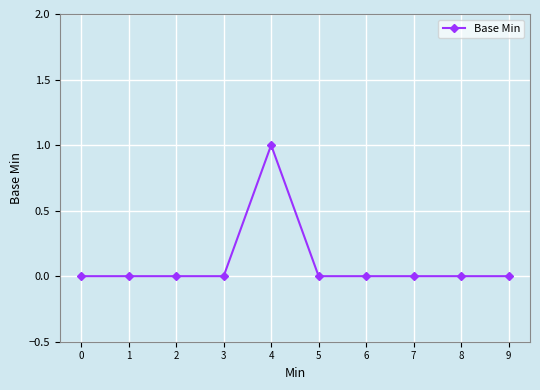

What is the greatest value displayed?

1